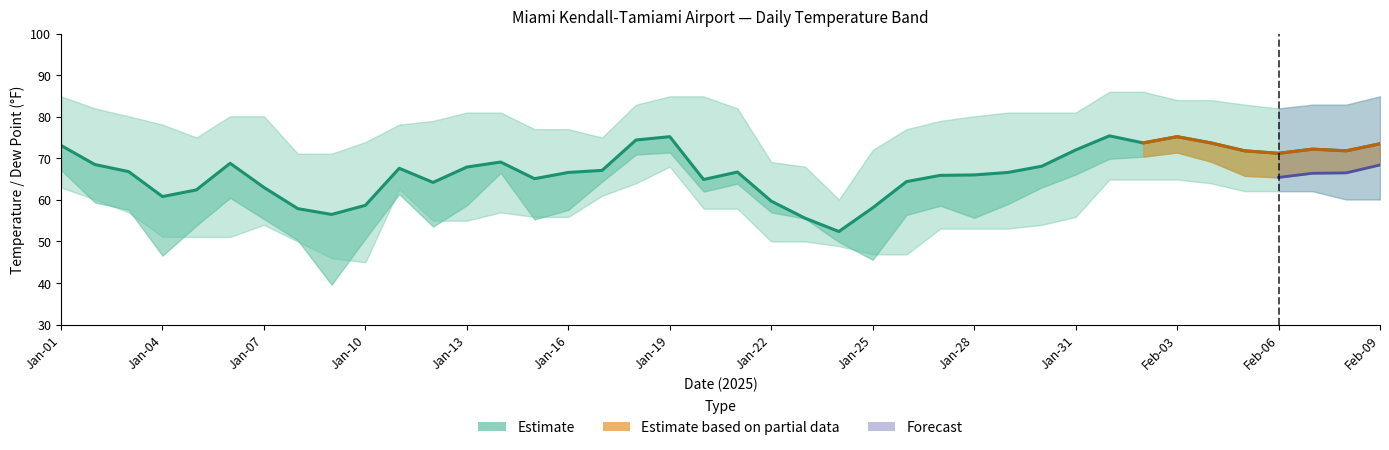

True or false: the data shows 75.4 at 31.

True